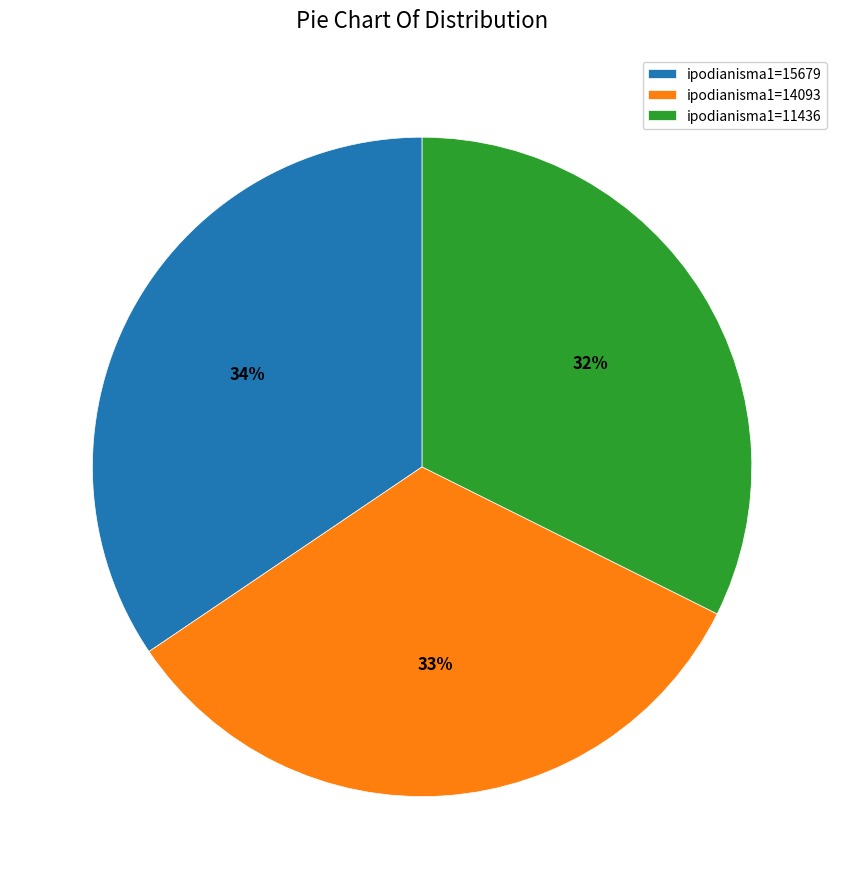

Is the sum of ipodianisma1=15679 and ipodianisma1=14093 greater than half?

Yes